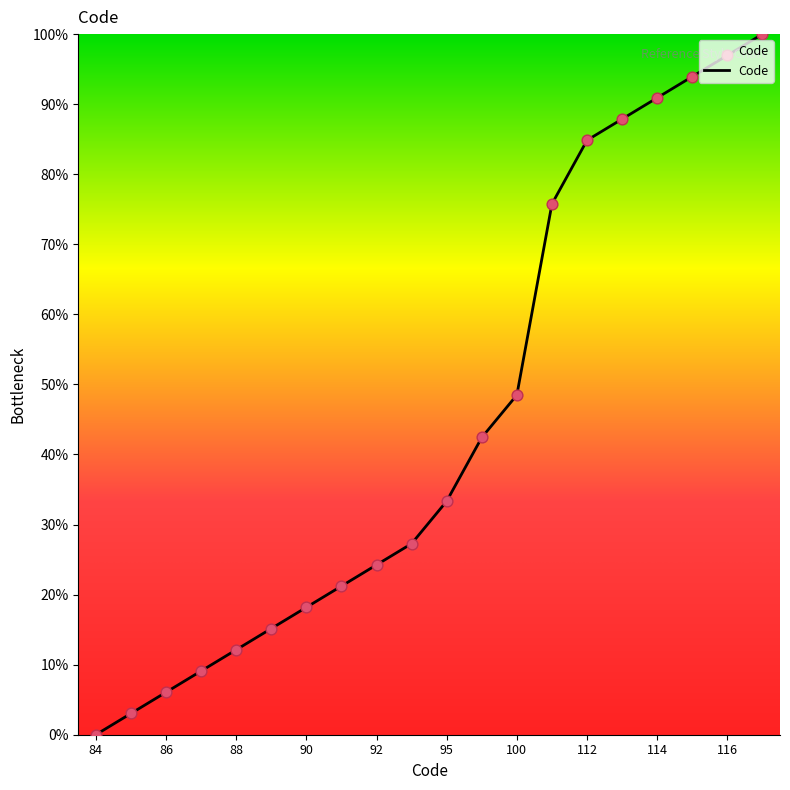

What is the difference between the maximum and minimum values?

100.0